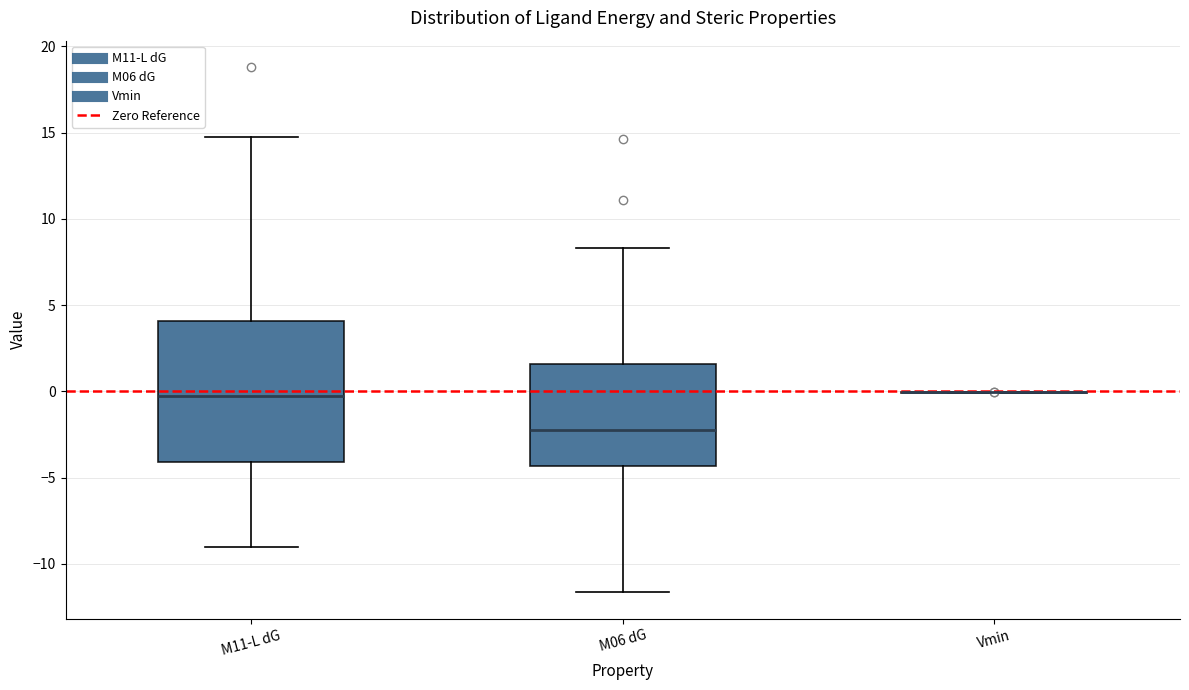

Where is the upper edge of the box for M06 dG on the y-axis? The values are not printed on the chart, so give them approximately, as read against the axis.

1.5